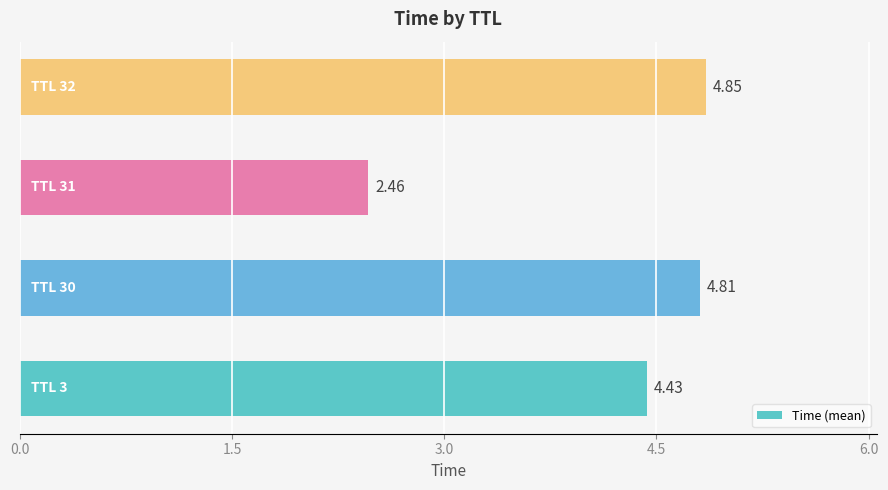

What is the difference between the second highest and second lowest values?

0.4